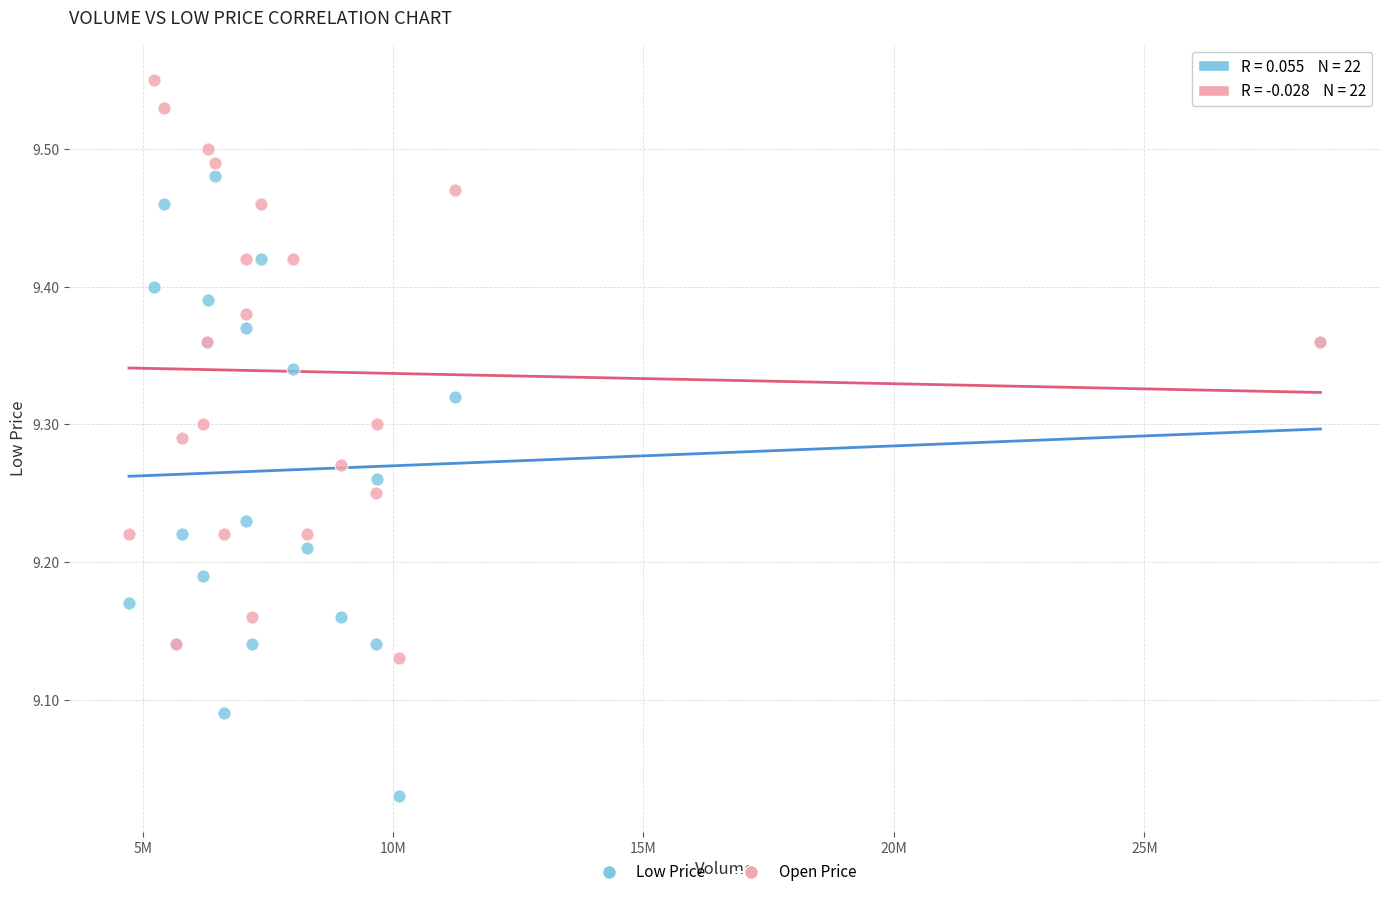

Which series has the largest Y range (max minus min)?

Low Price